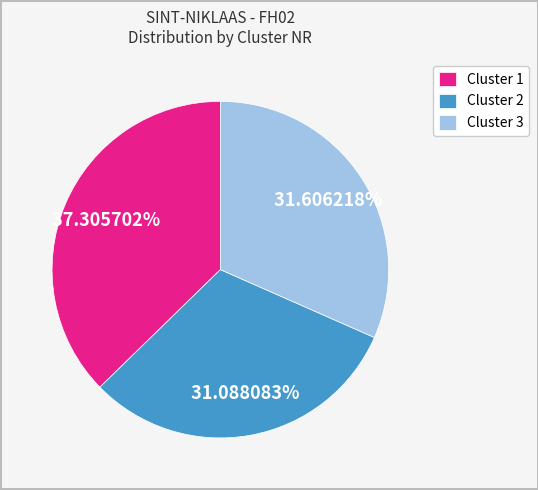

What is the ratio of the value at Cluster 3 to the value at Cluster 1?

0.8